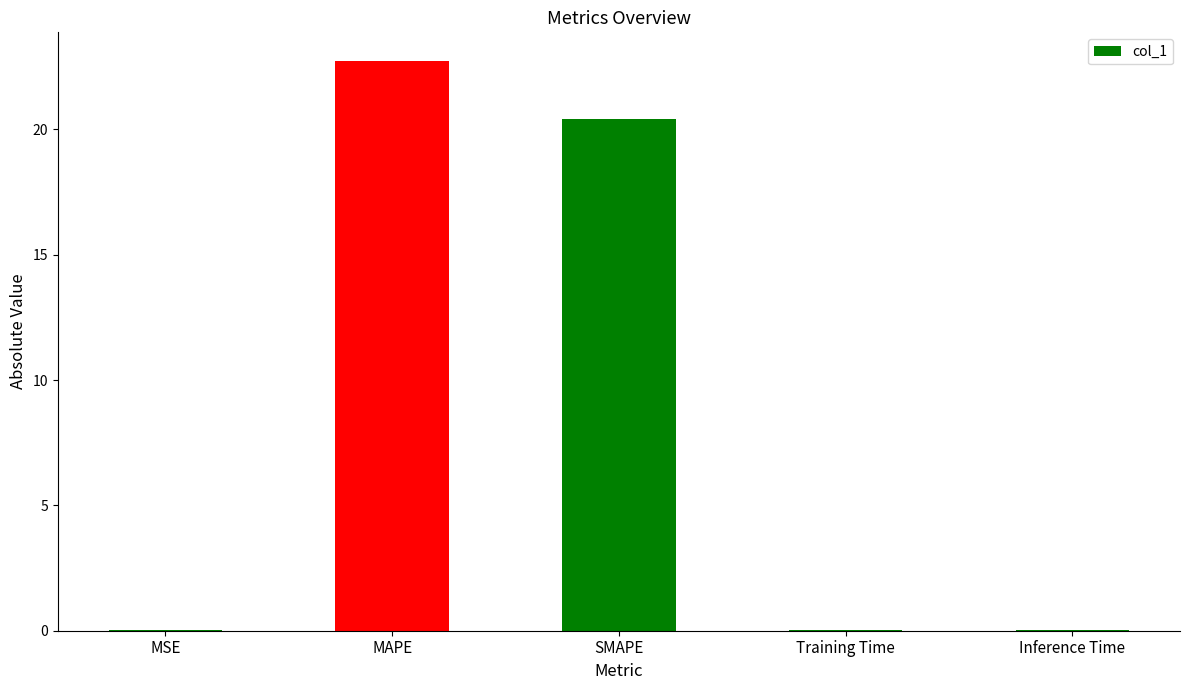

The chart shows a value of 20.4 at SMAPE. True or false?

True